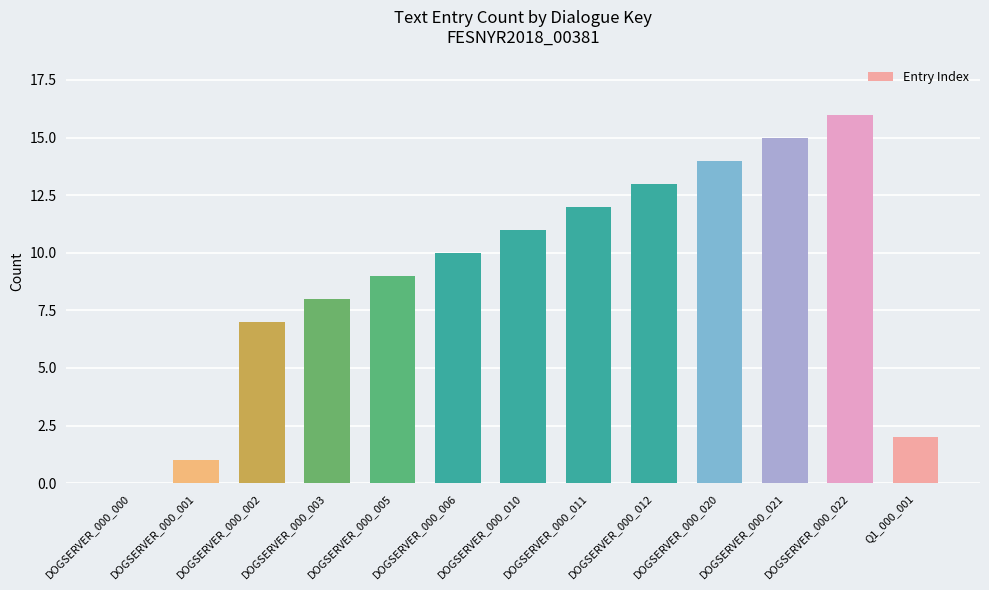

The chart shows a value of 2 at Q1_000_001. True or false?

True